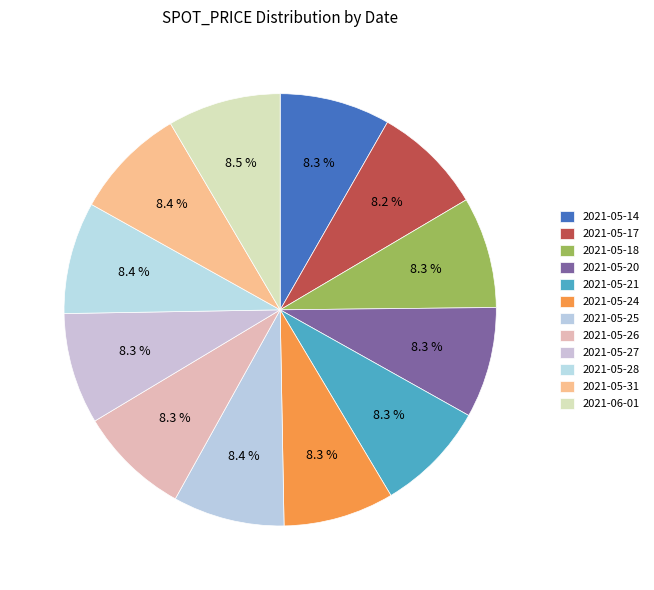

Count the number of slices in the pie.

12